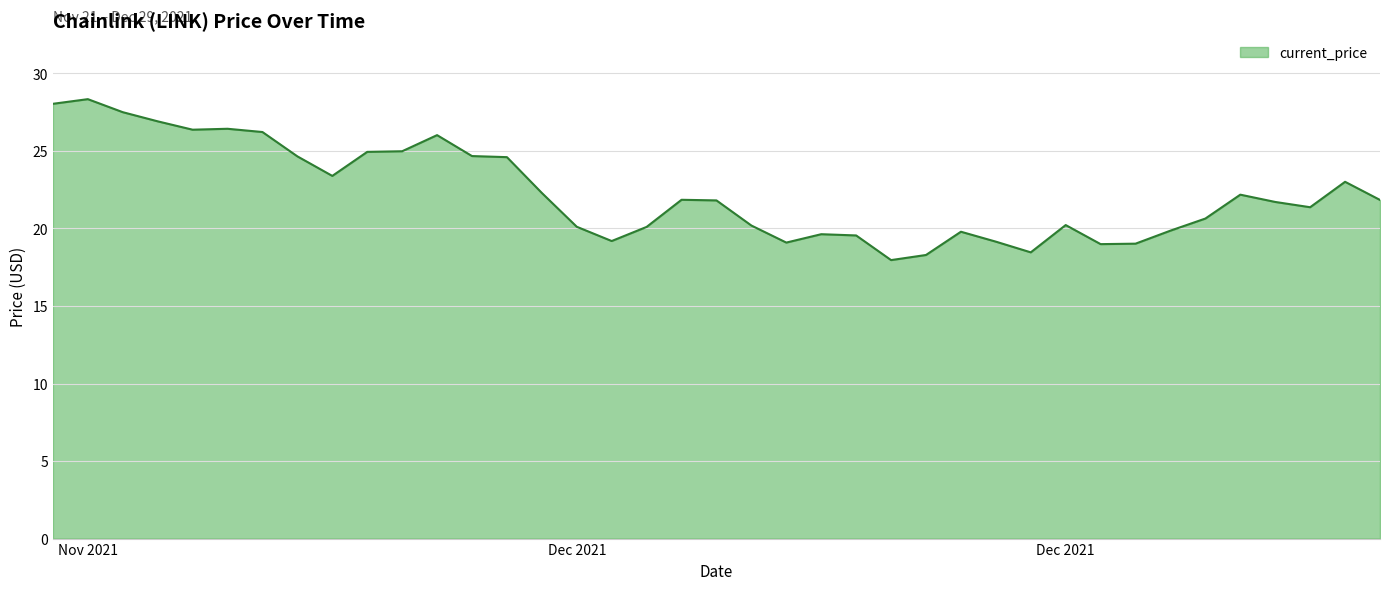

What is the minimum value shown in the chart?

18.0